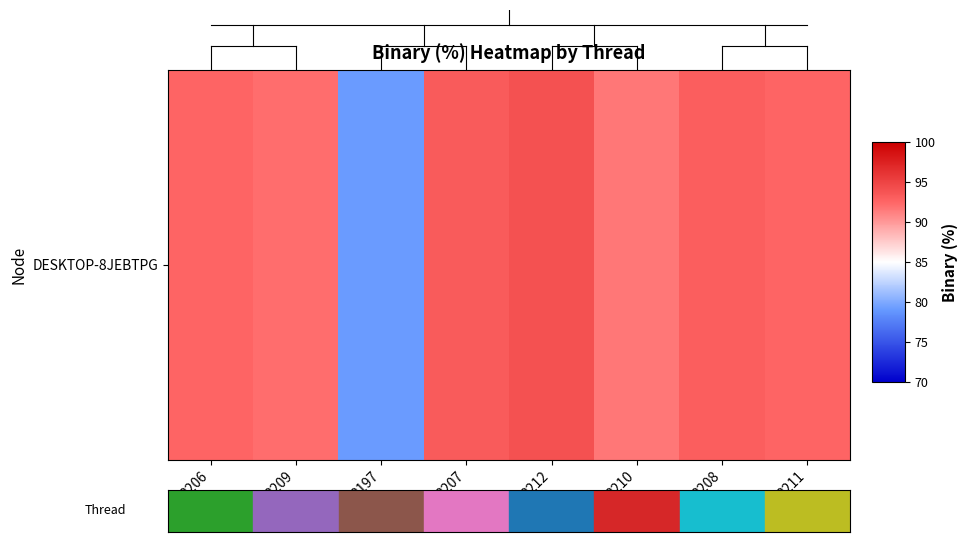

What is the average value?

91.0